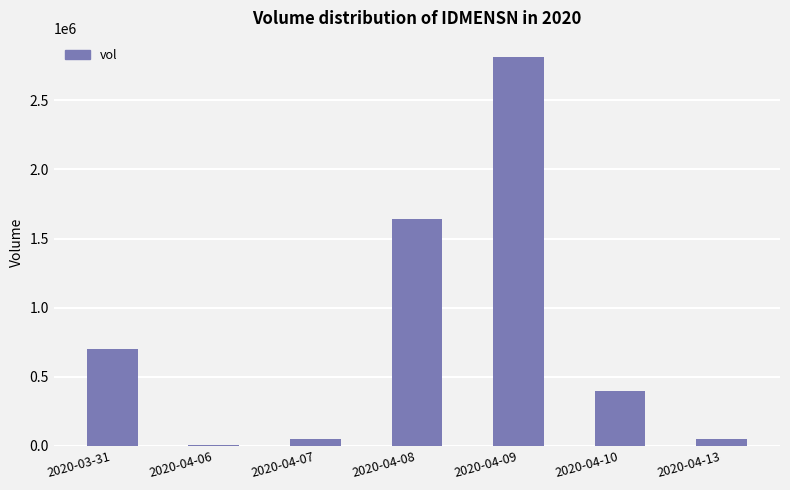

Count the number of data series in this chart.

1